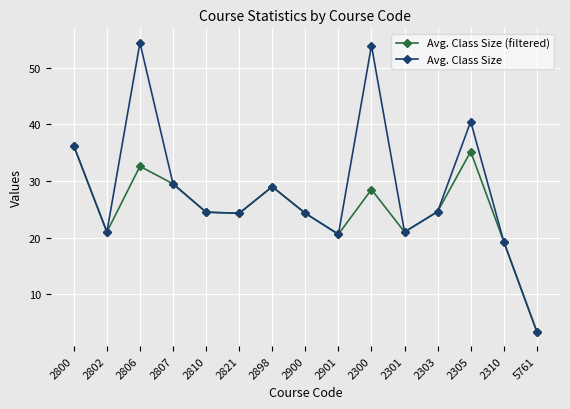

Rank the series by their average value, from highest to lowest.

Avg. Class Size, Avg. Class Size (filtered)